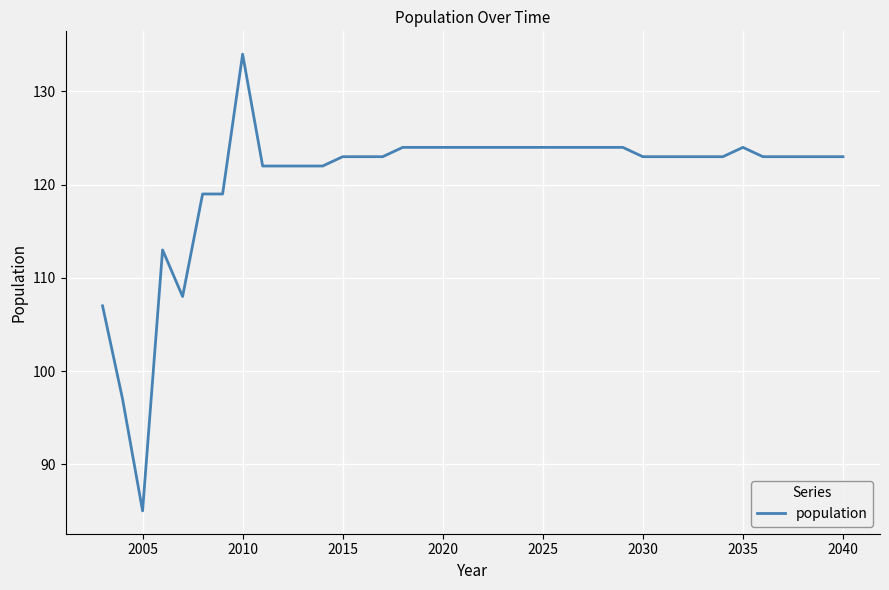

What is the greatest value displayed?

134